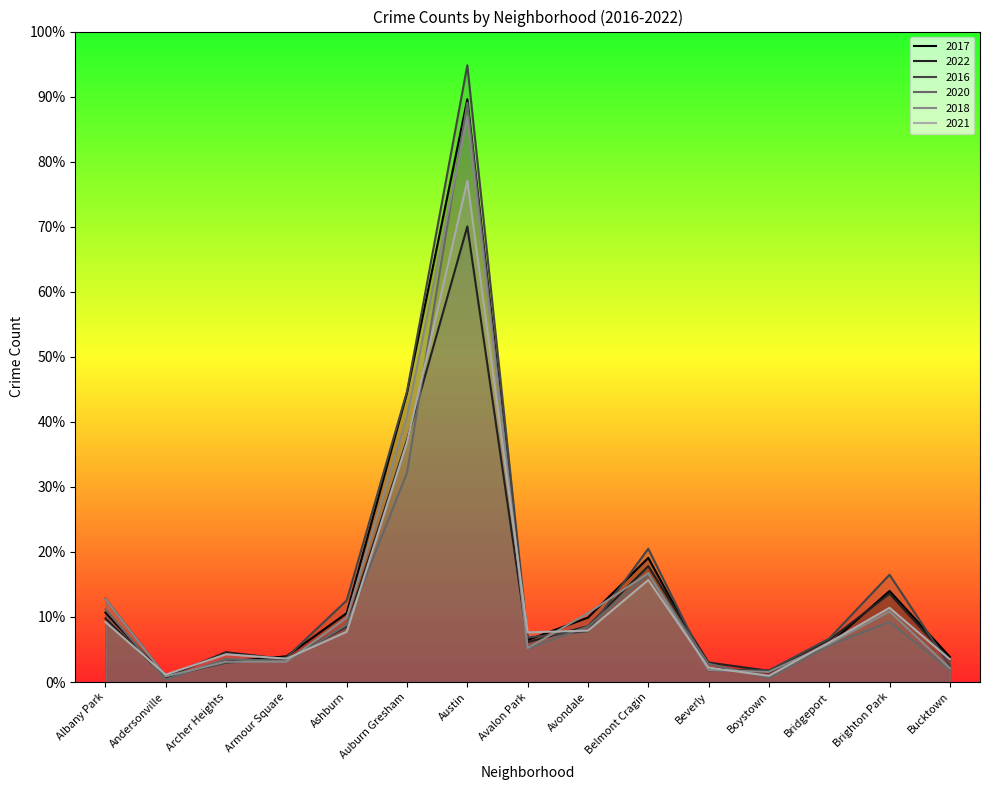

List the series in order of their peak value, lowest first.

2022, 2021, 2018, 2020, 2017, 2016